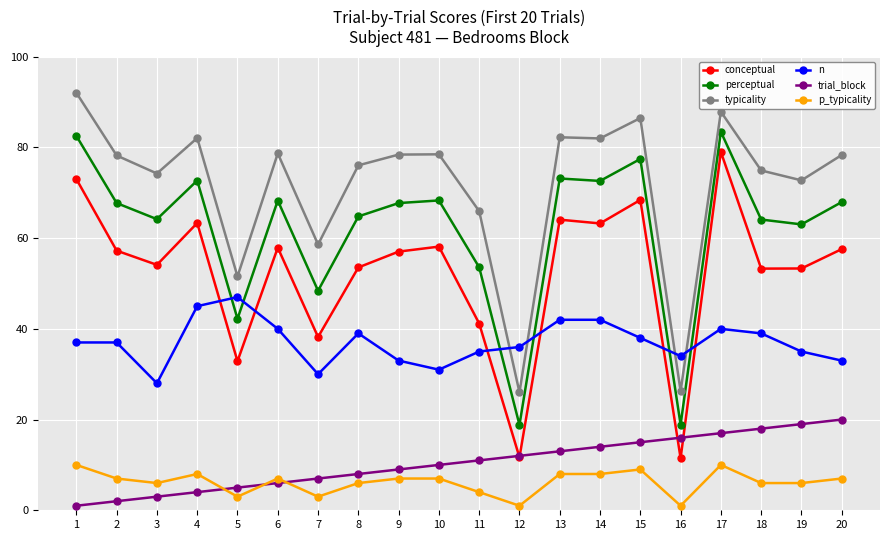

What is the value of the n point at the 3rd from the left?

28.0